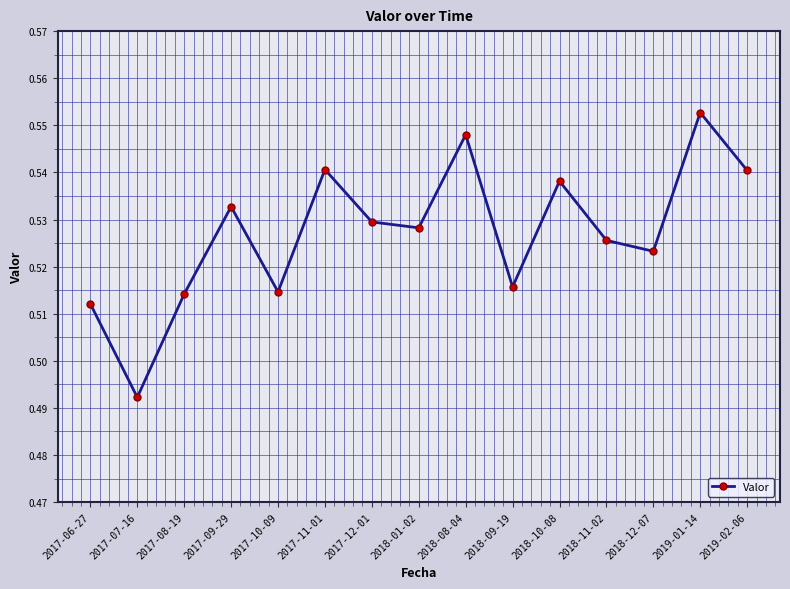

The chart shows a value of 0.8 at 2017-08-19. True or false?

False